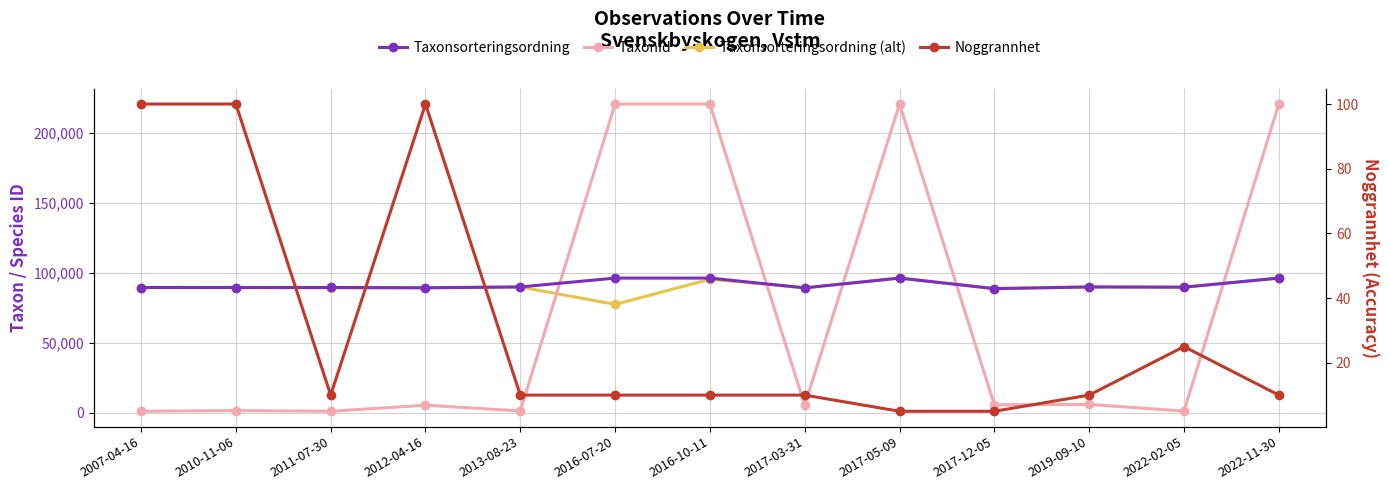

The Taxonsorteringsordning (alt) series shows 149796 at 2019-09-10. True or false?

False